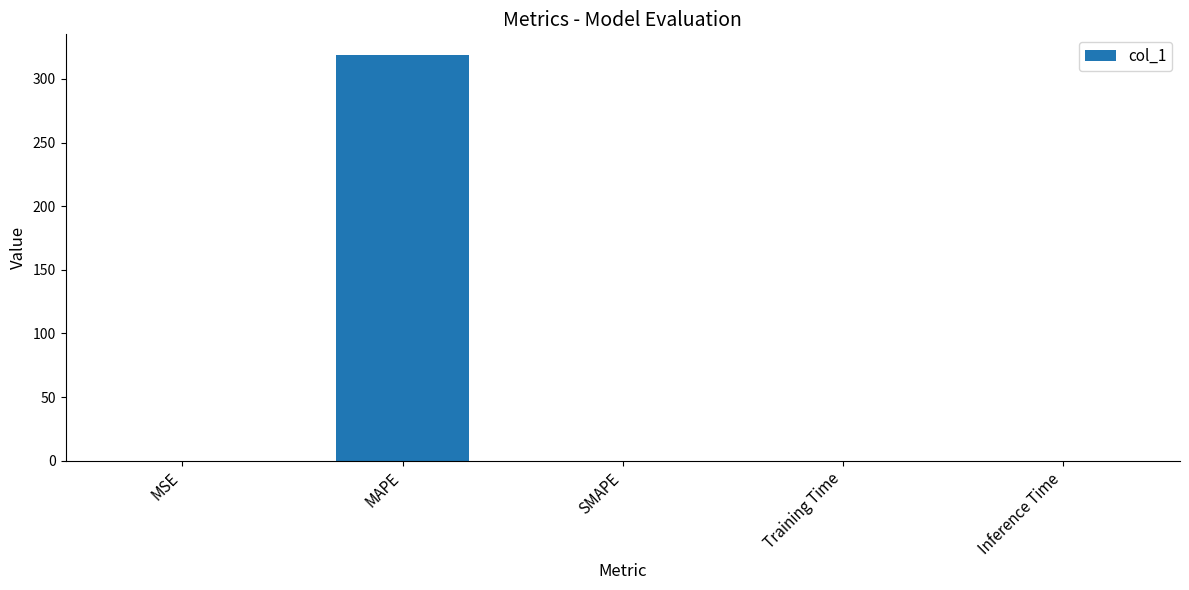

At which category does the chart reach its peak across all series?

MAPE